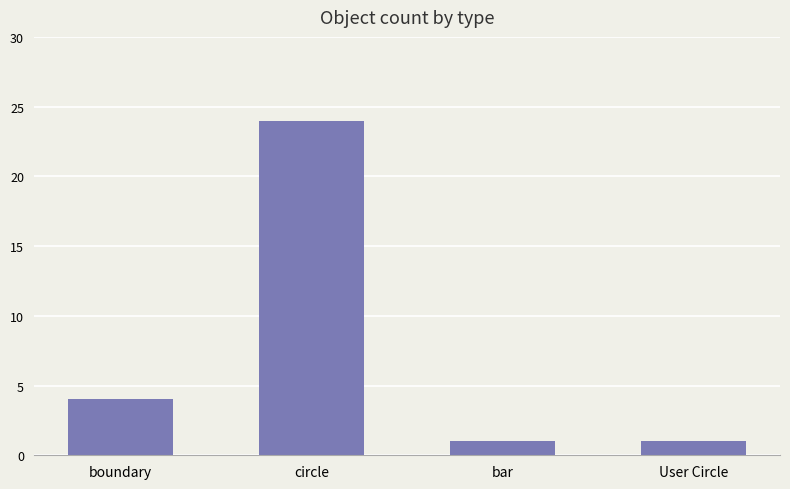

What is the maximum value shown in the chart?

24